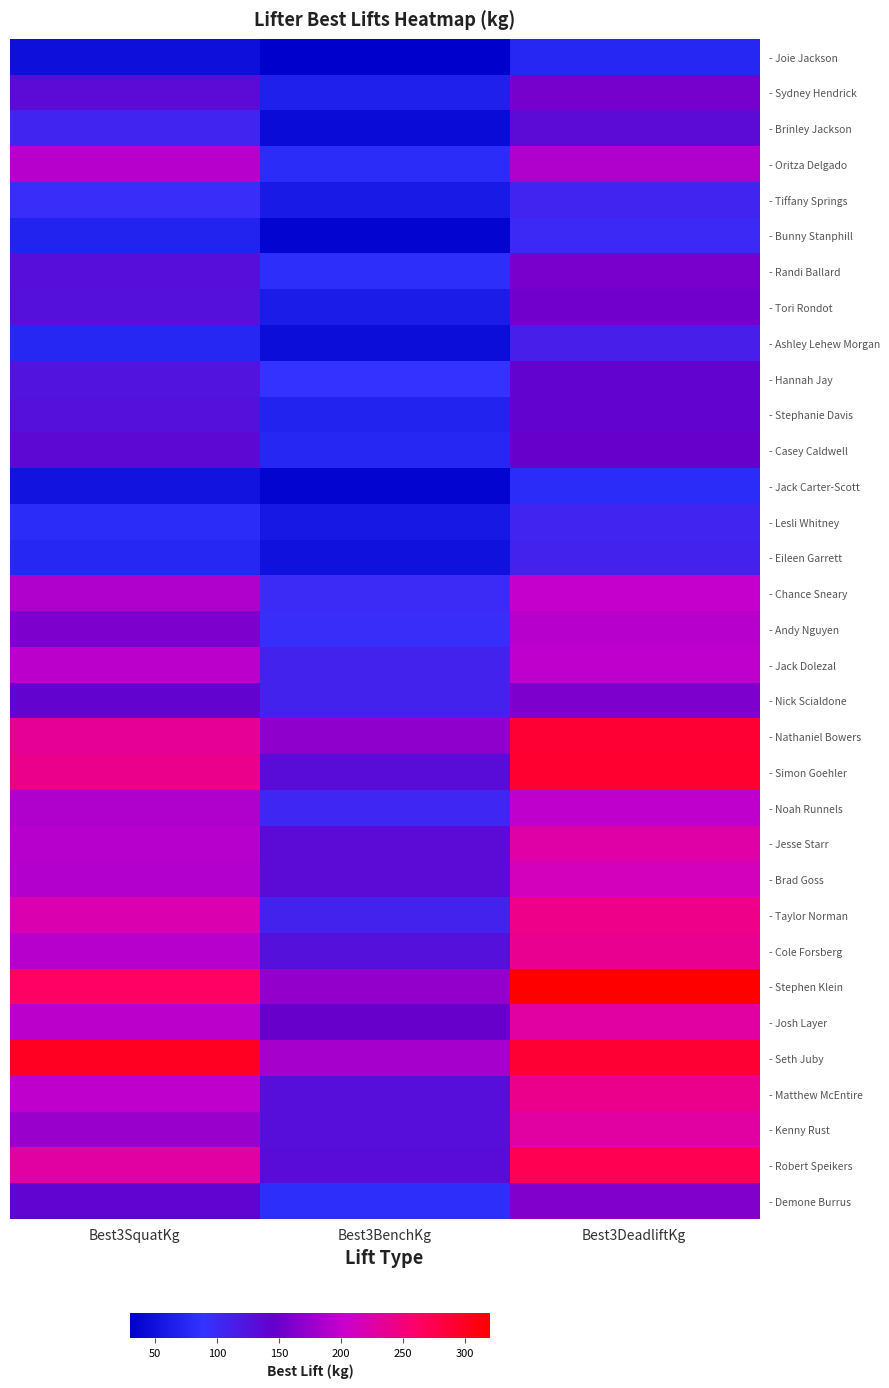

Rank the series at Best3BenchKg from highest to lowest value.

- Seth Juby, - Stephen Klein, - Nathaniel Bowers, - Josh Layer, - Jesse Starr, - Brad Goss, - Simon Goehler, - Robert Speikers, - Matthew McEntire, - Kenny Rust, - Cole Forsberg, - Jack Dolezal, - Nick Scialdone, - Taylor Norman, - Noah Runnels, - Chance Sneary, - Andy Nguyen, - Hannah Jay, - Randi Ballard, - Demone Burrus, - Oritza Delgado, - Casey Caldwell, - Stephanie Davis, - Sydney Hendrick, - Tori Rondot, - Tiffany Springs, - Lesli Whitney, - Eileen Garrett, - Ashley Lehew Morgan, - Brinley Jackson, - Jack Carter-Scott, - Bunny Stanphill, - Joie Jackson